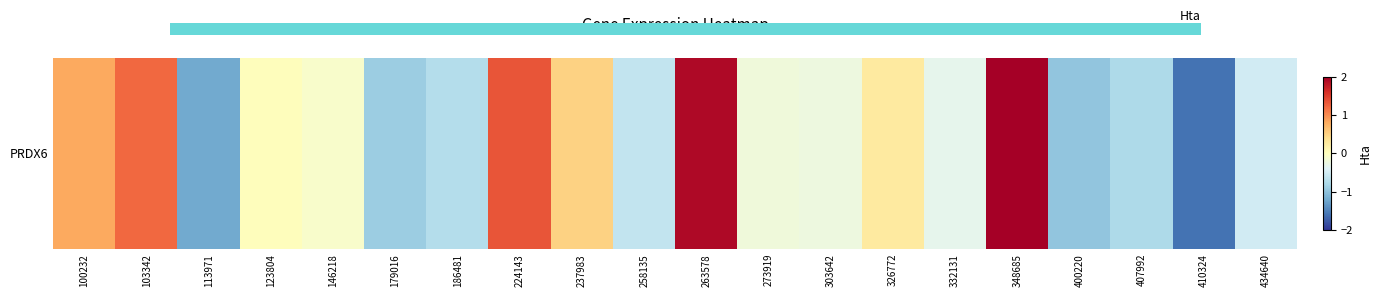

List the labels in order of value, largest first.

348685, 263578, 224143, 103342, 100232, 237983, 326772, 123804, 146218, 273919, 303642, 332131, 434640, 258135, 186481, 407992, 179016, 400220, 113971, 410324